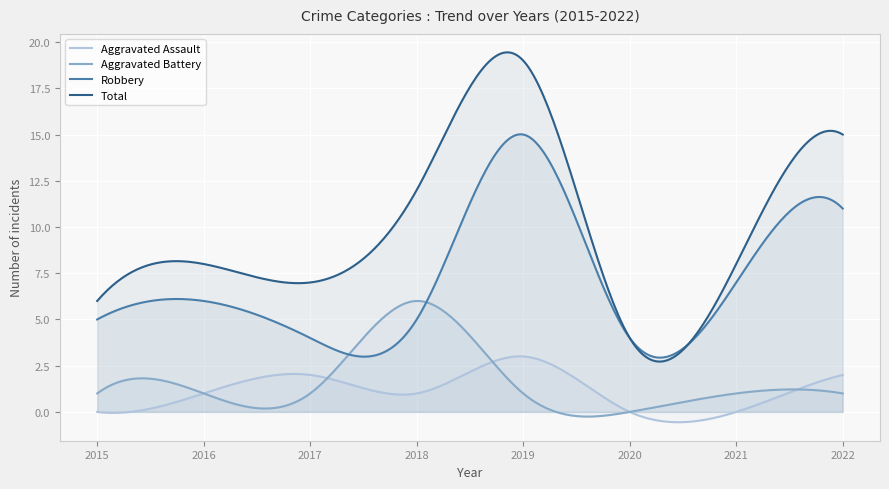

The Aggravated Assault series shows 3 at 2017. True or false?

False